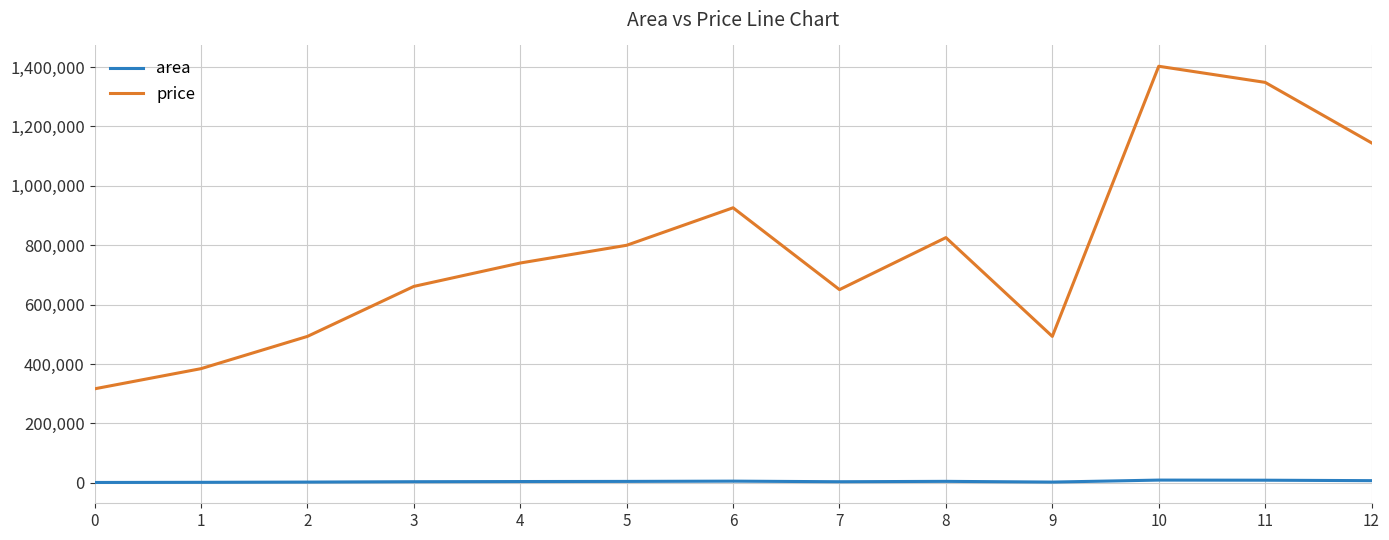

What is the approximate value of price at 12?

1144708.9